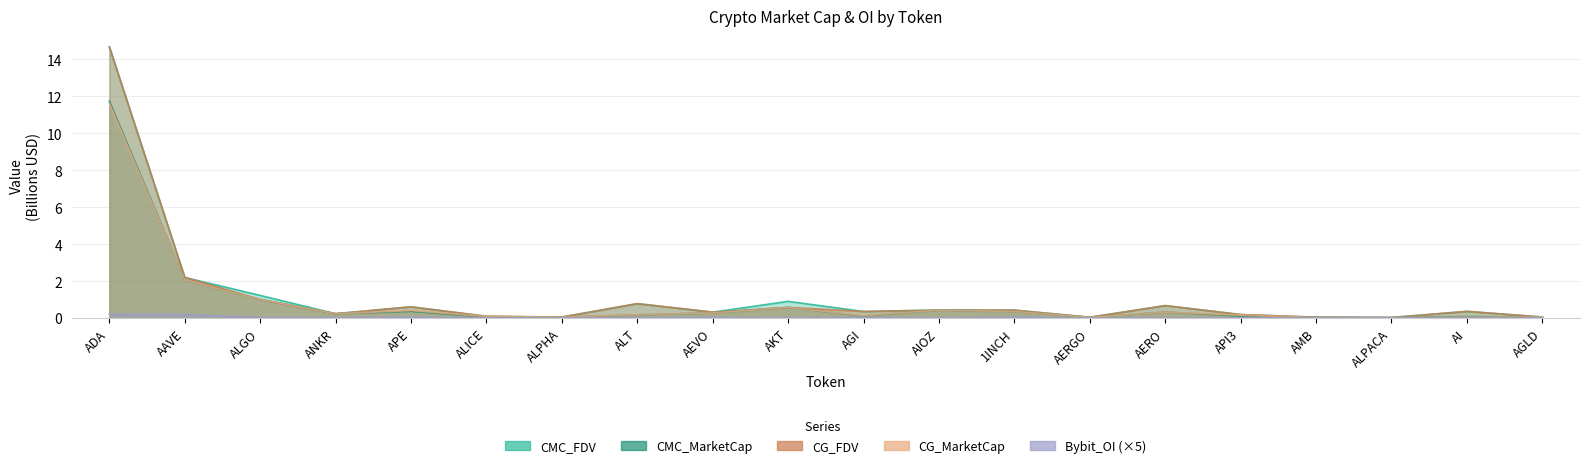

The value of CG_MarketCap at ALGO is 1.0. True or false?

True